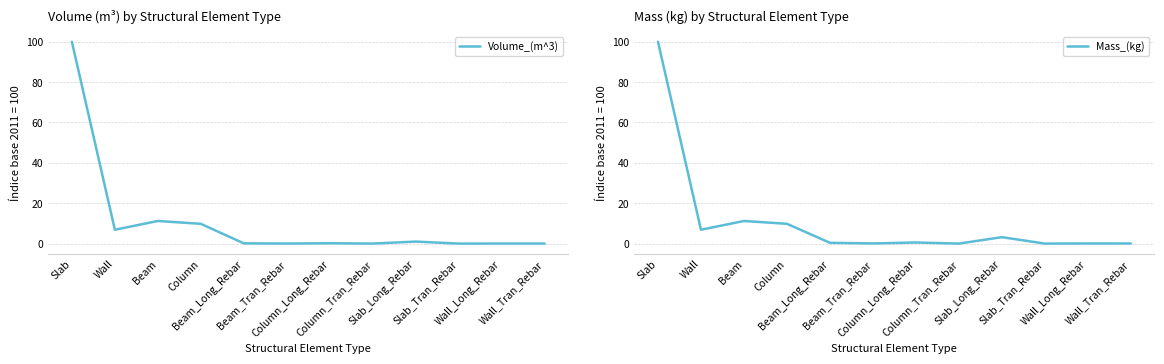

What is the value of the Mass_(kg) point at the 1st from the left?

100.0